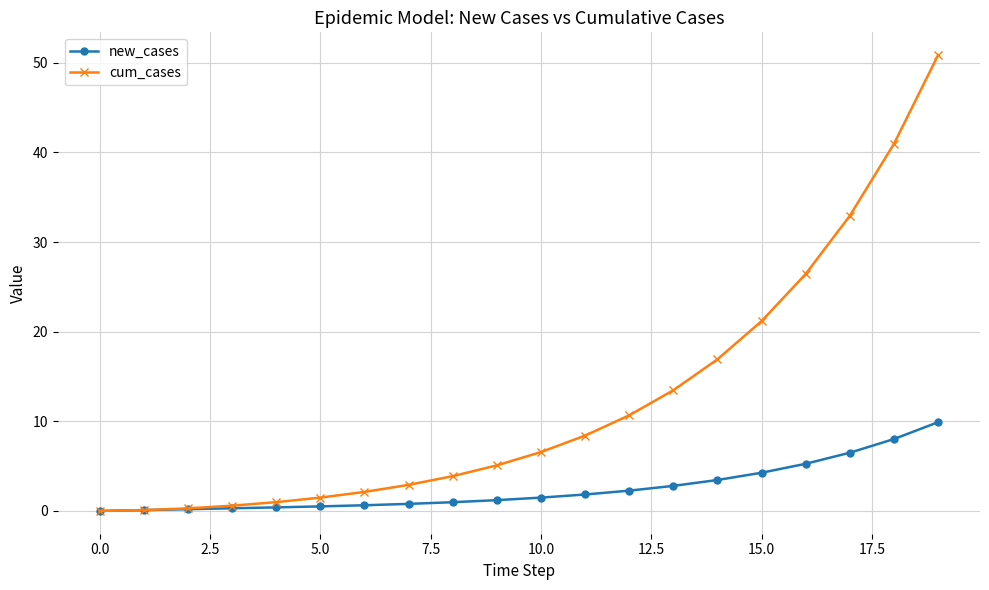

Which series has the largest total across all categories?

cum_cases